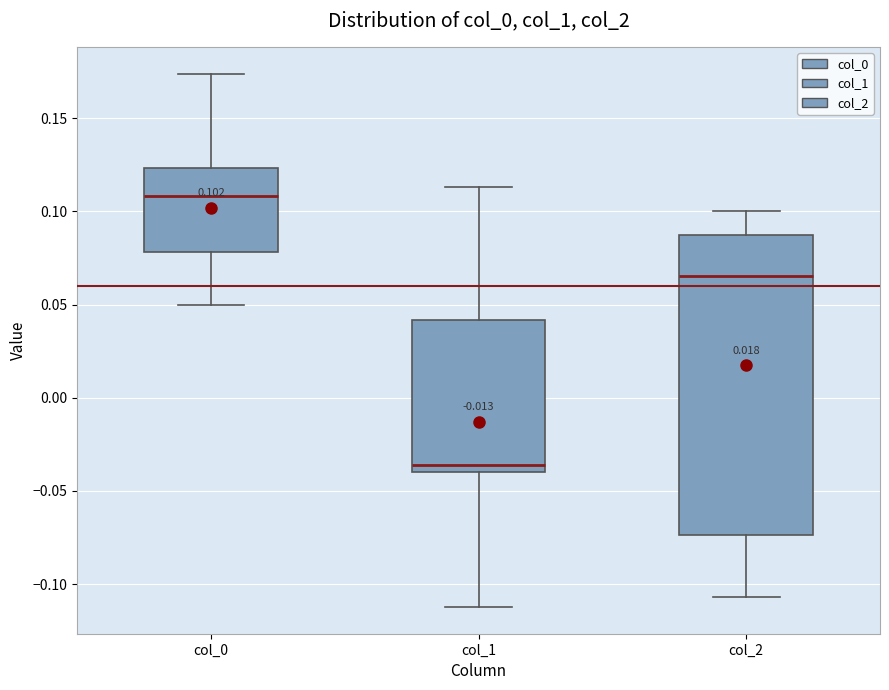

Which box has the highest median line?

col_0